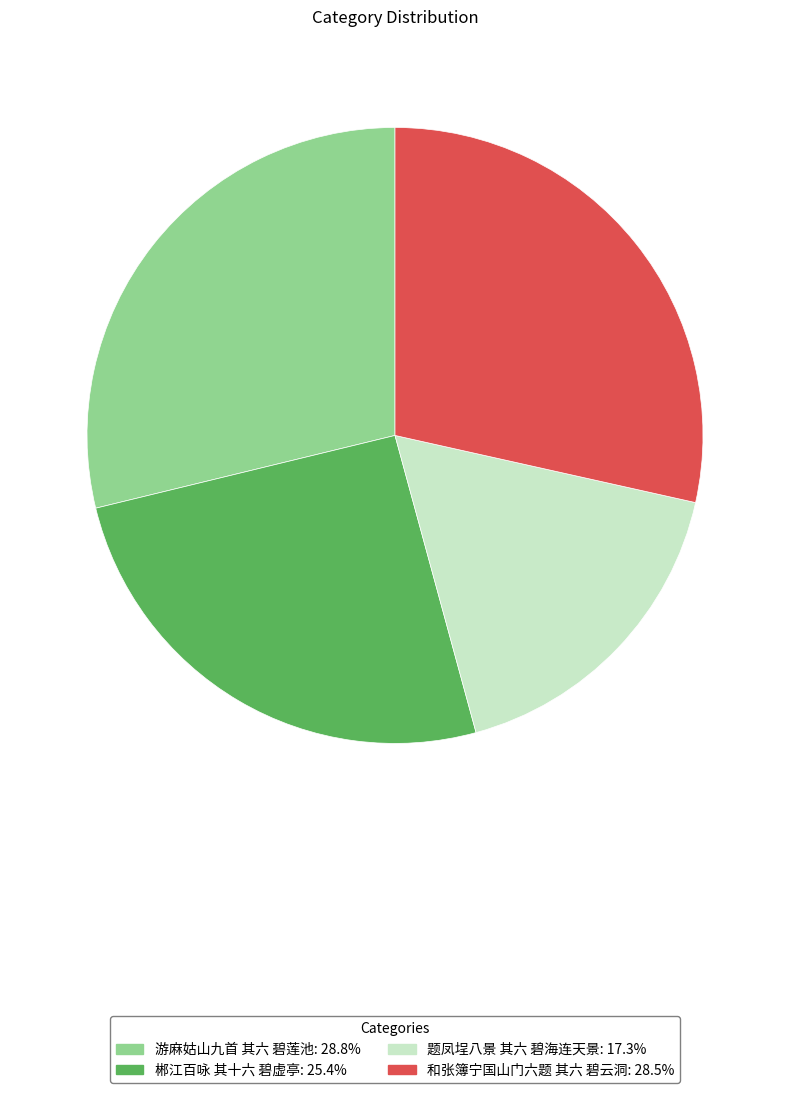

Which has a higher value, 题凤埕八景 其六 碧海连天景 or 游麻姑山九首 其六 碧莲池?

游麻姑山九首 其六 碧莲池